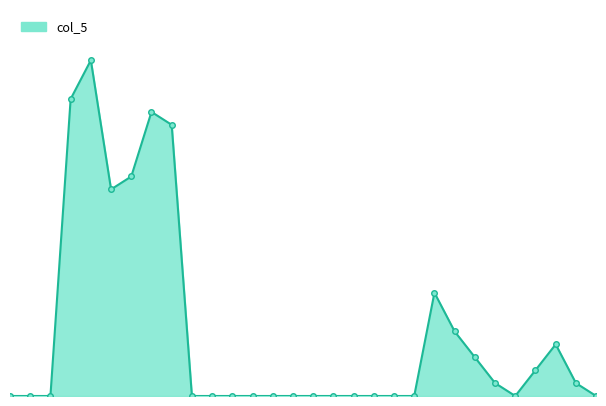

Which label corresponds to the smallest value in the chart?

1